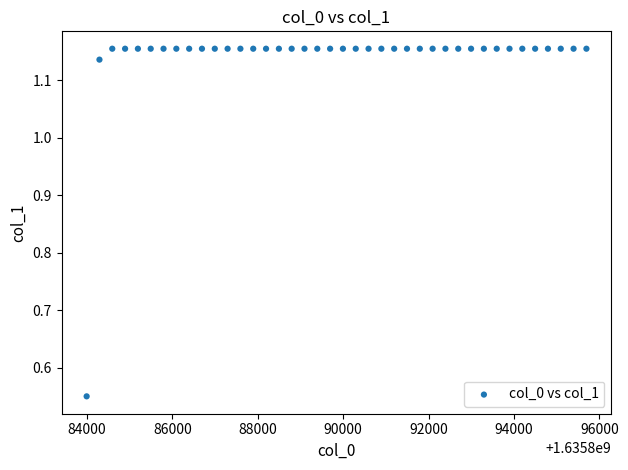

What is the range of X values (max minus min)?

11701.0